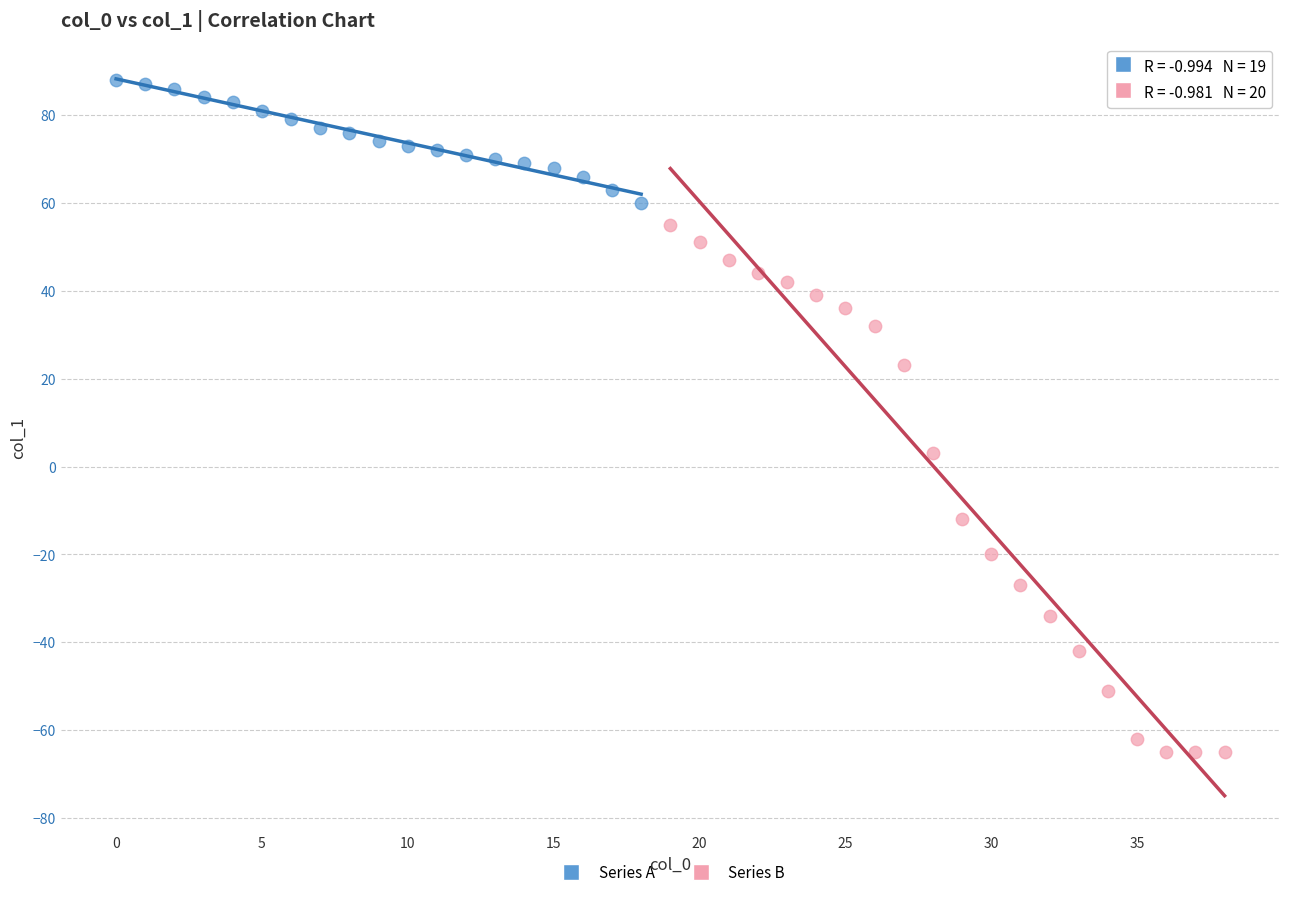

Which series contains the lowest Y value?

Series B